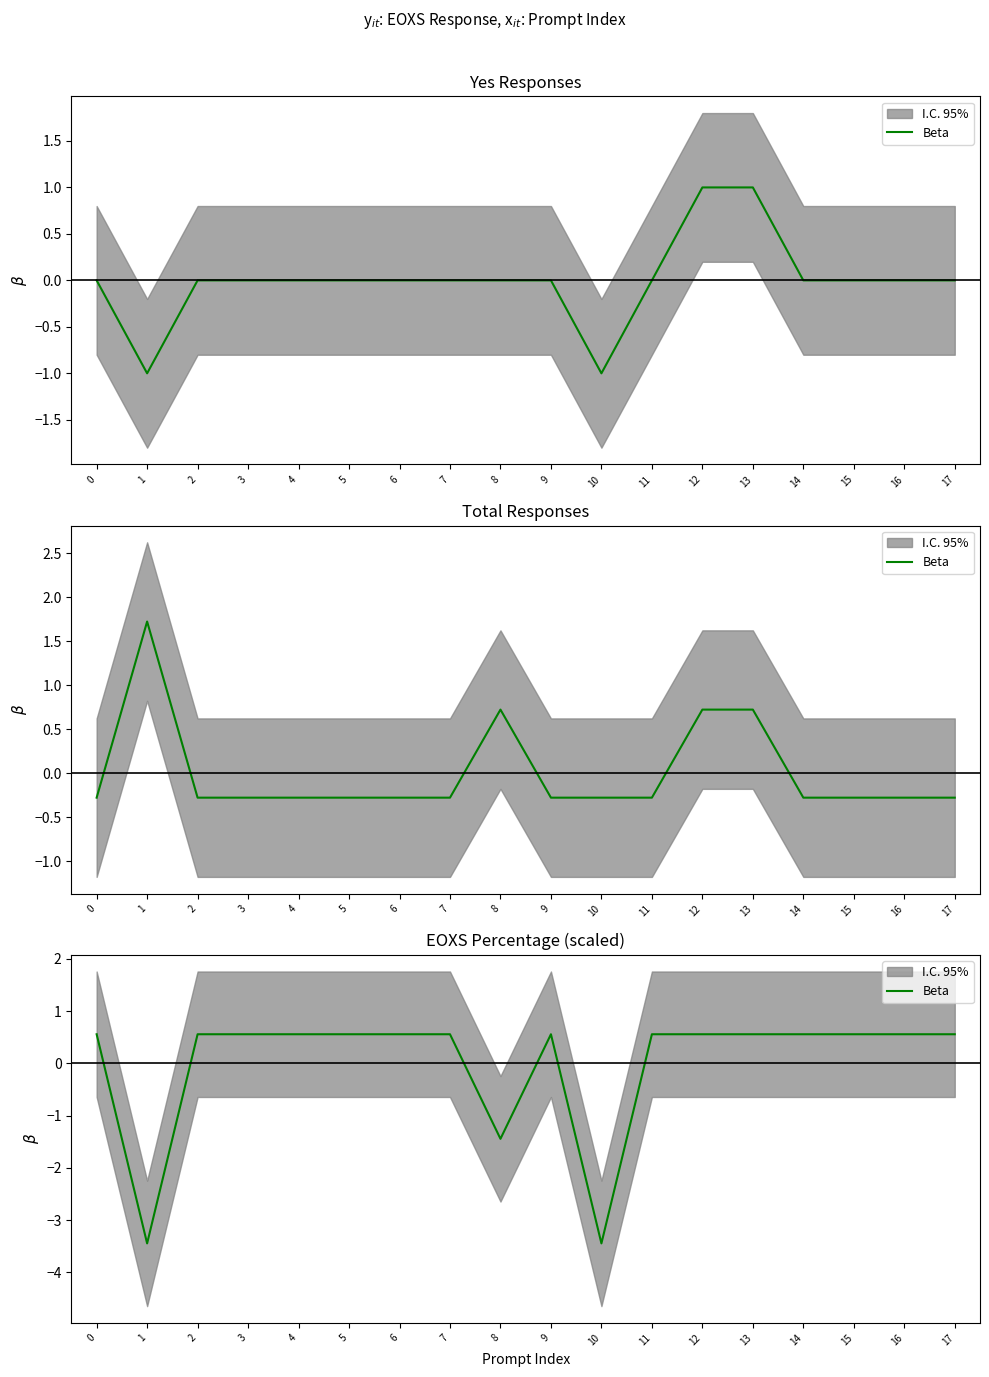

Is it true that the value at 11 is 1.0?

False